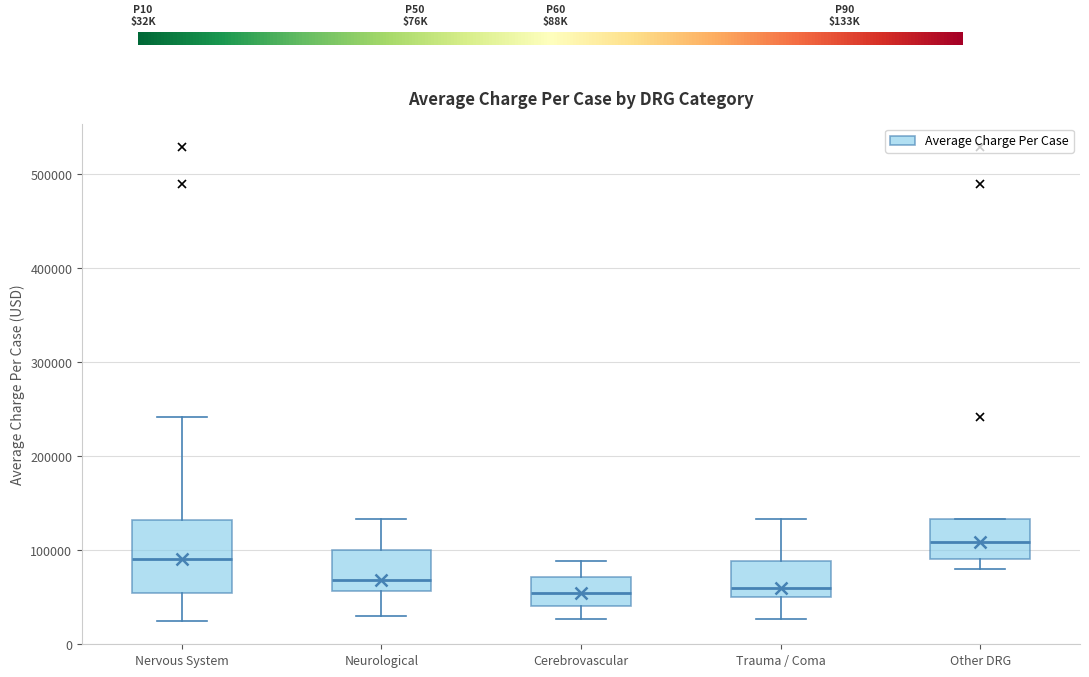

Comparing the boxes themselves (not the whiskers), which one is the tallest?

Nervous System